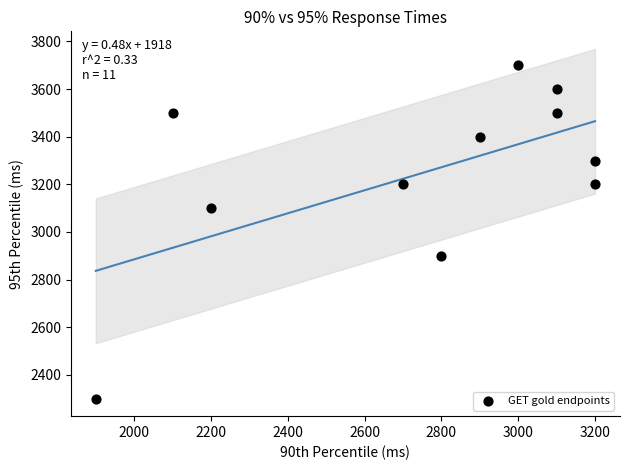

What is the average X value?

2745